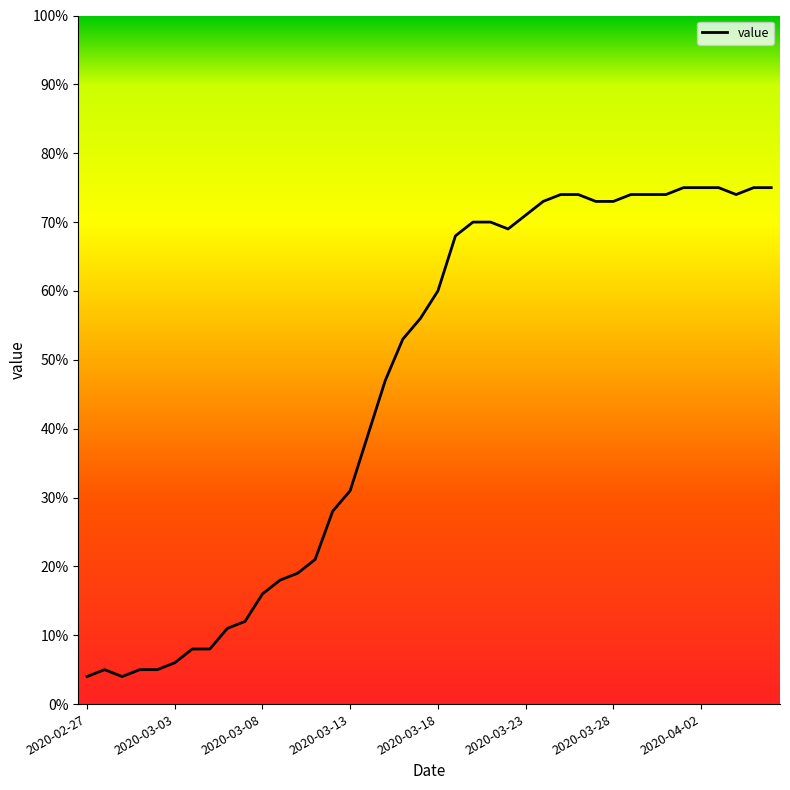

Is this an area chart (filled region under the line)?

No